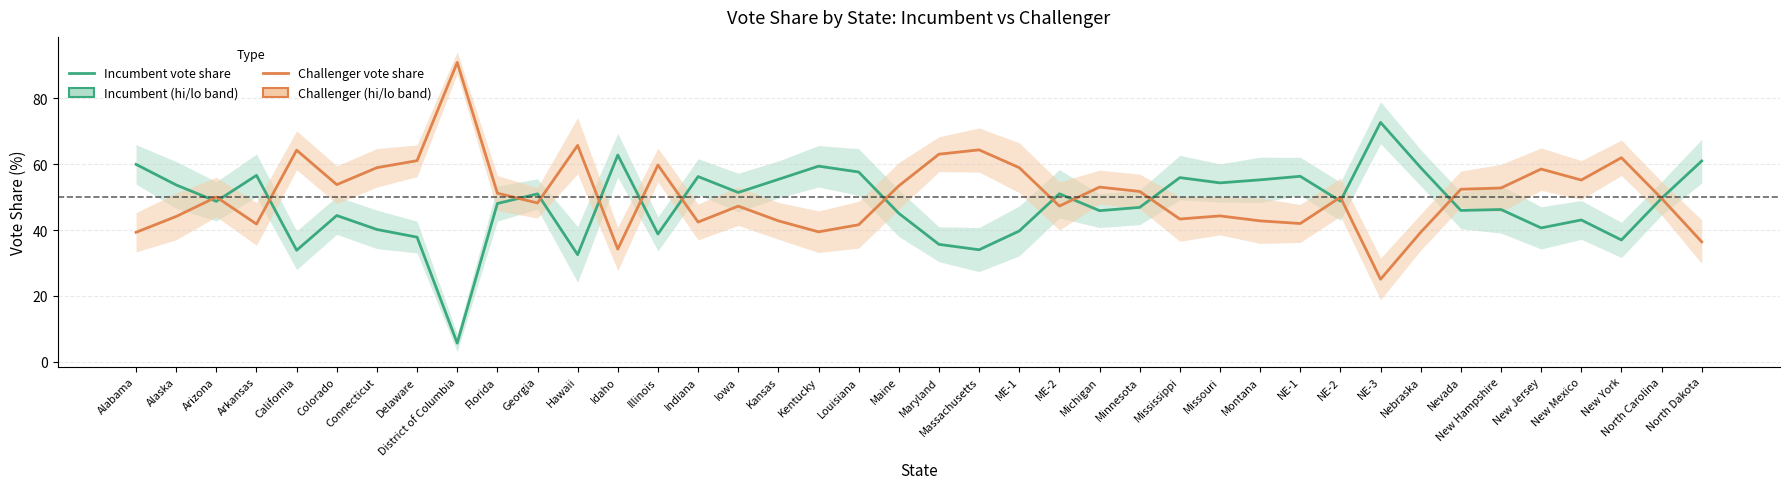

Which series ends up on top after the final intersection of Challenger vote share and Incumbent vote share?

Incumbent vote share